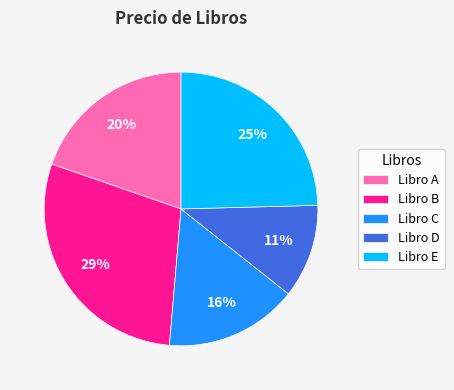

To the nearest percent, what is the difference between the Libro C and Libro B slice percentages?

13%